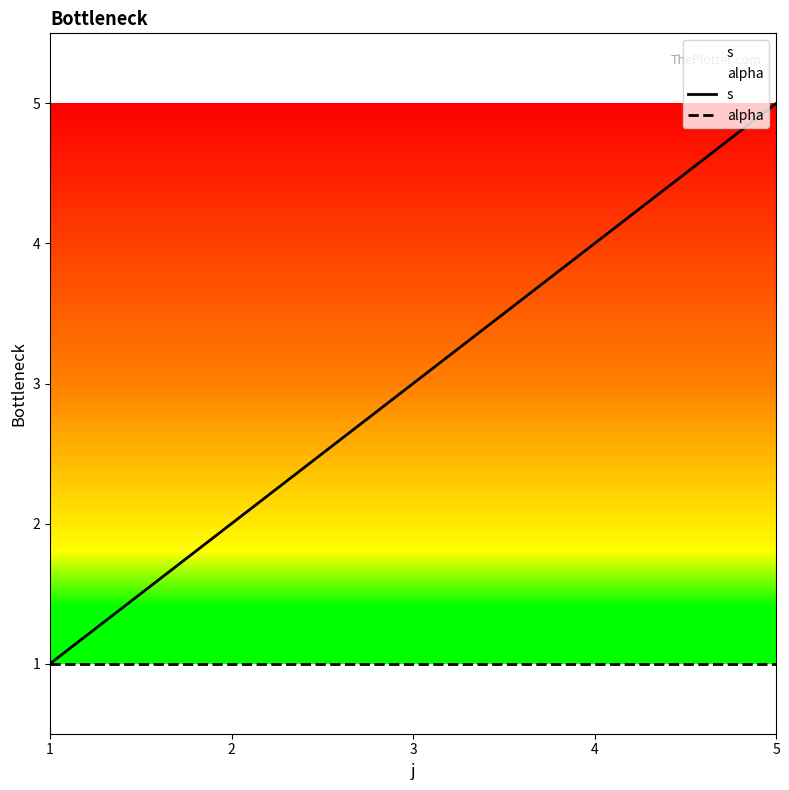

Reading right to left, extract all data points from this chart.

s: 5=5	4=4	3=3	2=2	1=1
alpha: 5=1	4=1	3=1	2=1	1=1